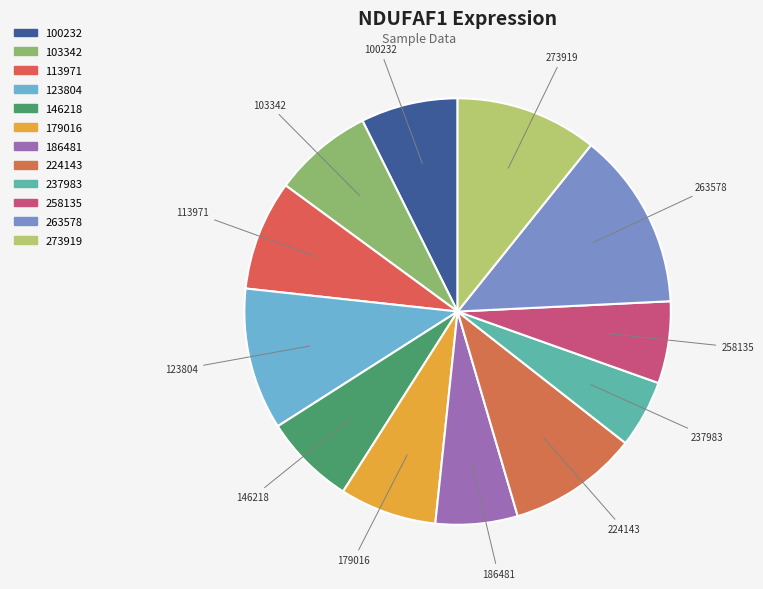

Is there any slice that represents more than half of the pie?

No